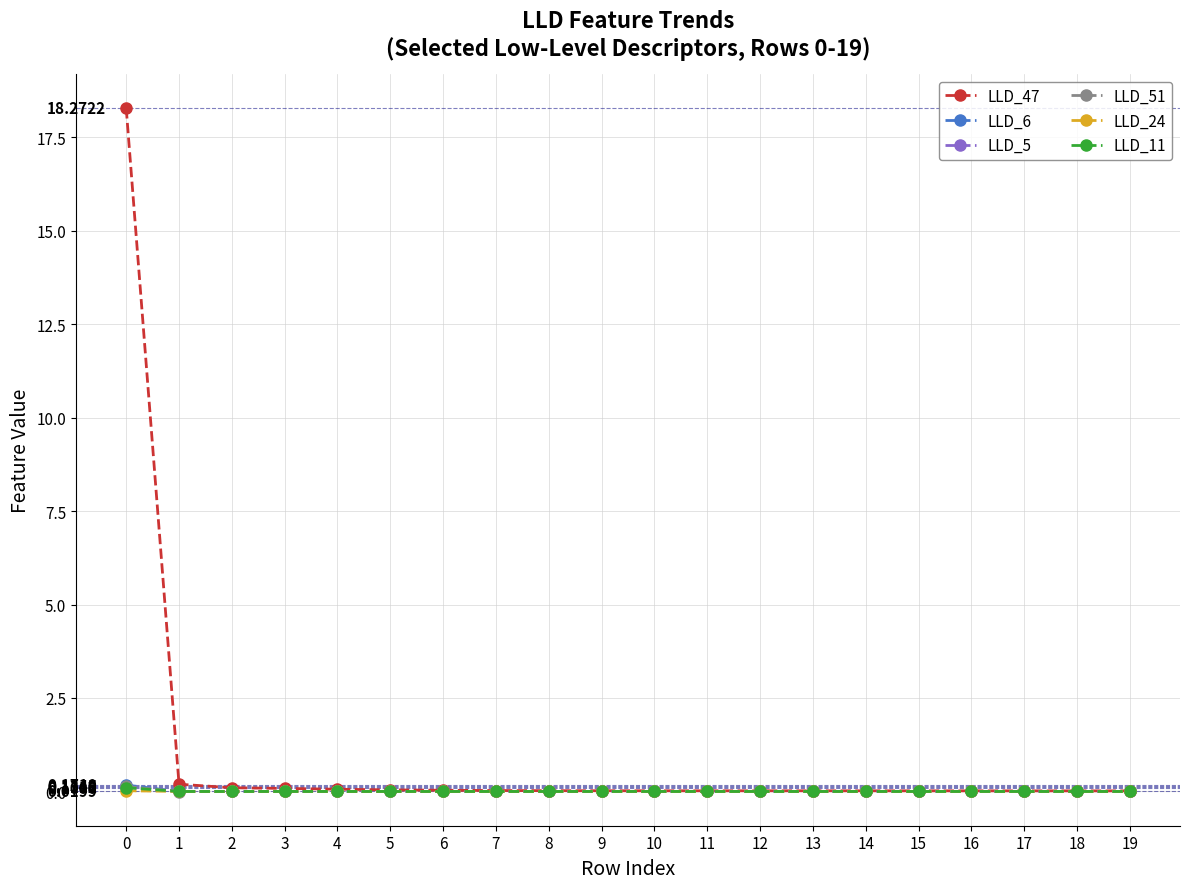

Between 1 and 9, which is larger?

1